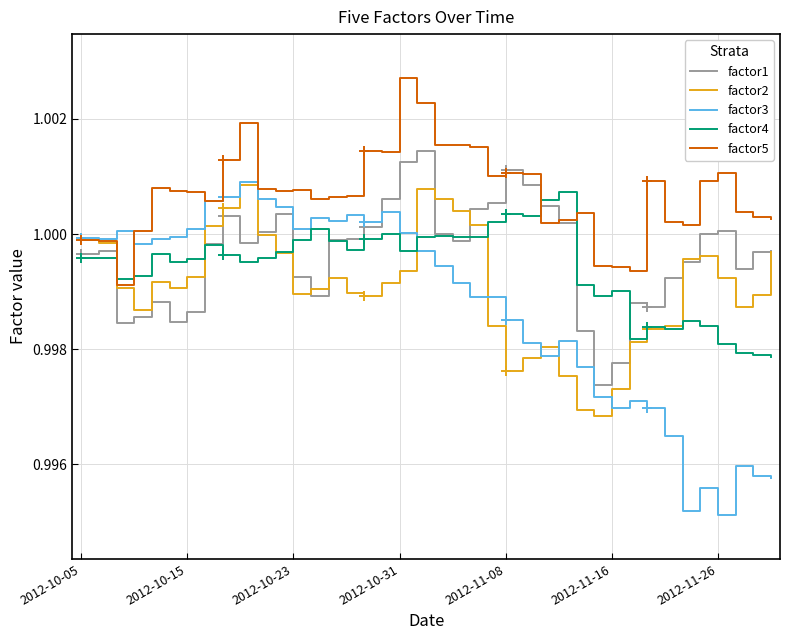

Which series has the largest total across all categories?

factor5